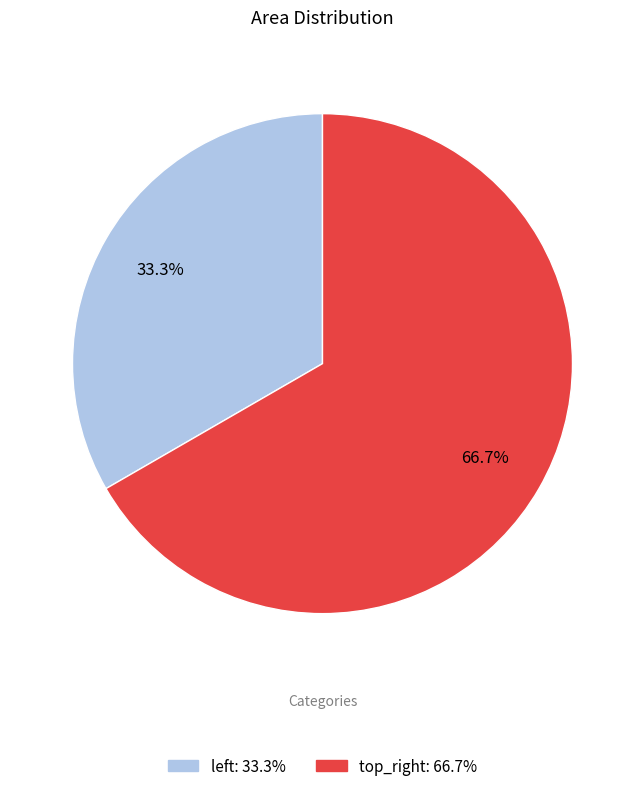

To the nearest percent, what percentage of the pie is top_right?

67%